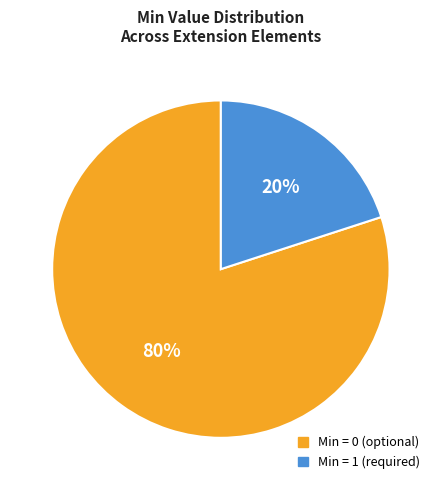

To the nearest percent, what is the difference between the largest and smallest slice percentages?

60%